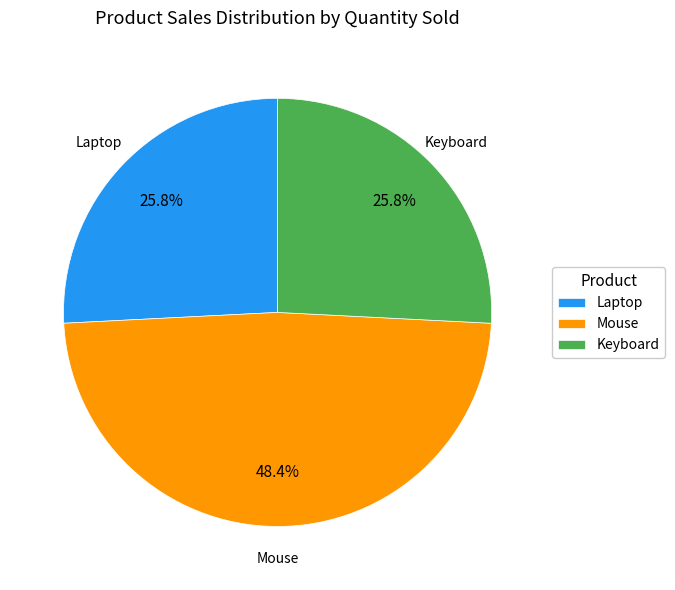

Which category has the biggest portion of the pie?

Mouse